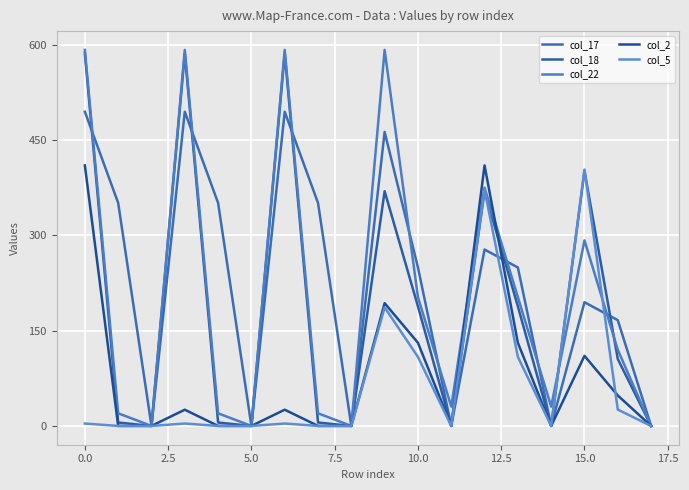

How many lines are shown in the chart?

5